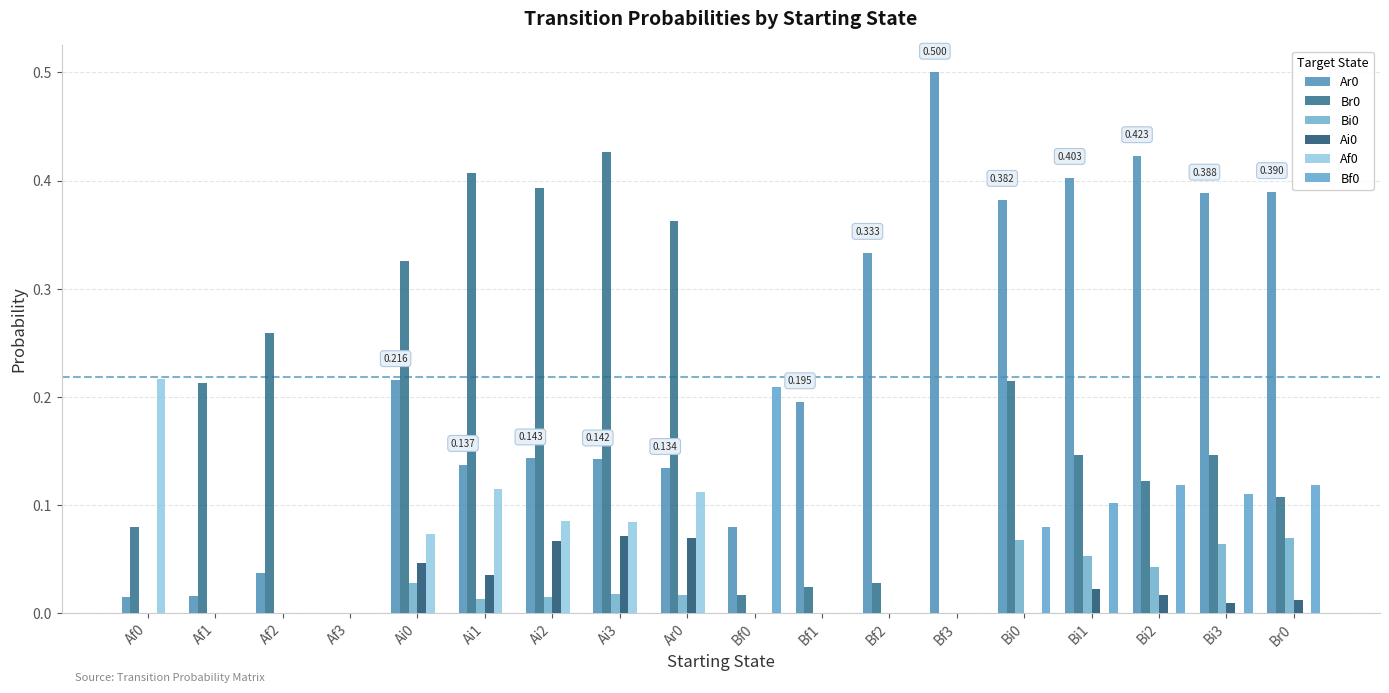

Are the bars grouped side by side (vs. stacked)?

Yes